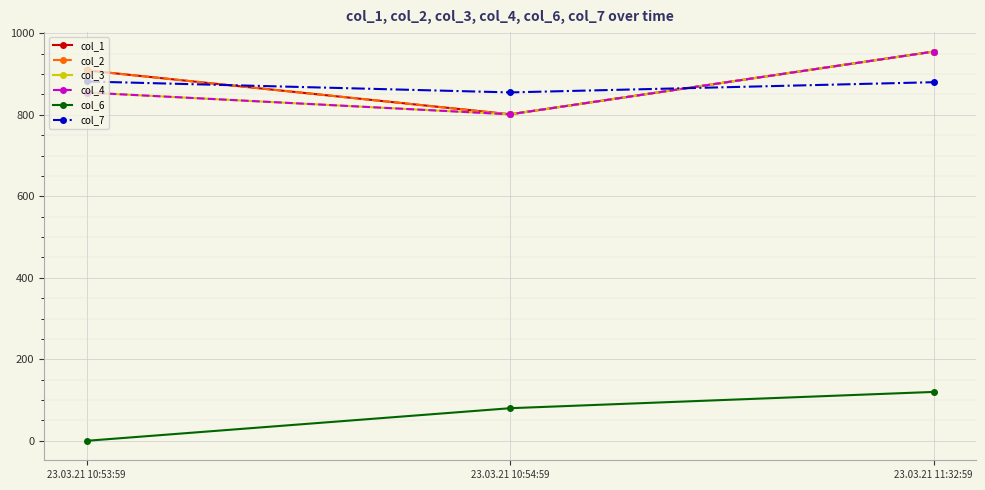

Does the chart have visible grid lines?

Yes